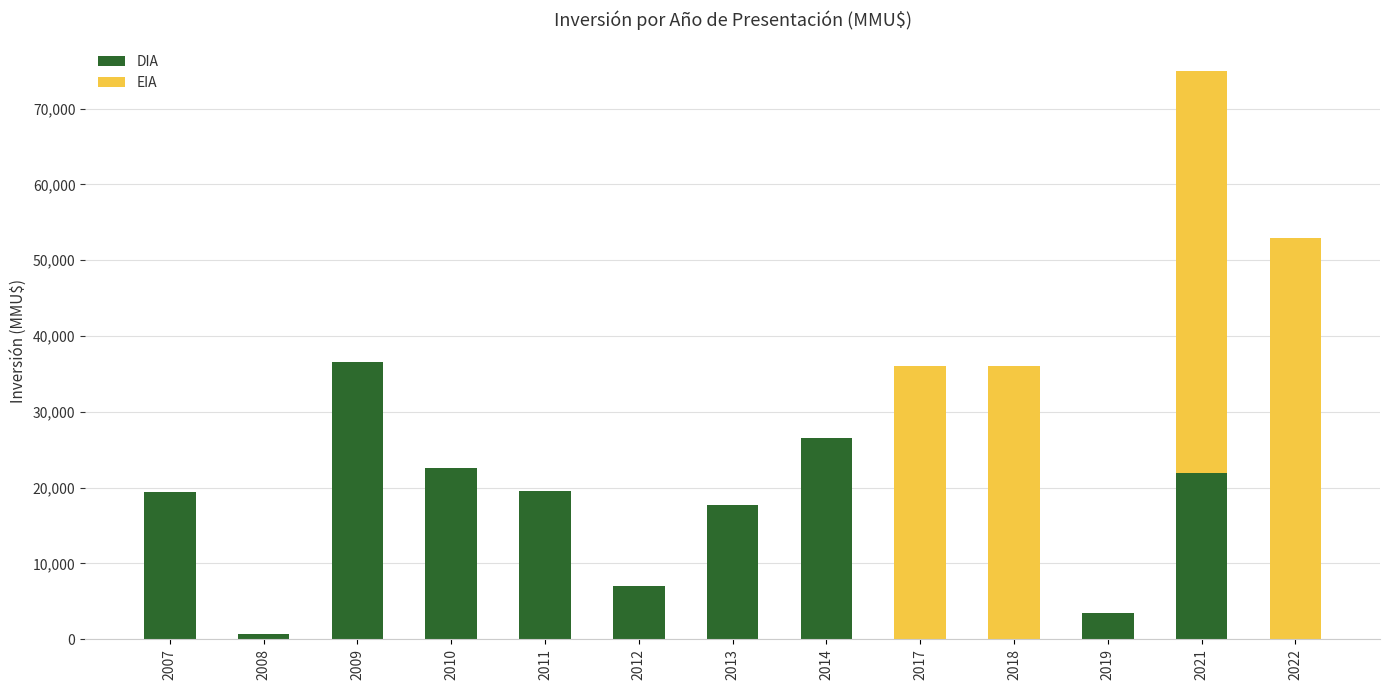

What is the approximate value of DIA at 2012, to the nearest 50?

7000